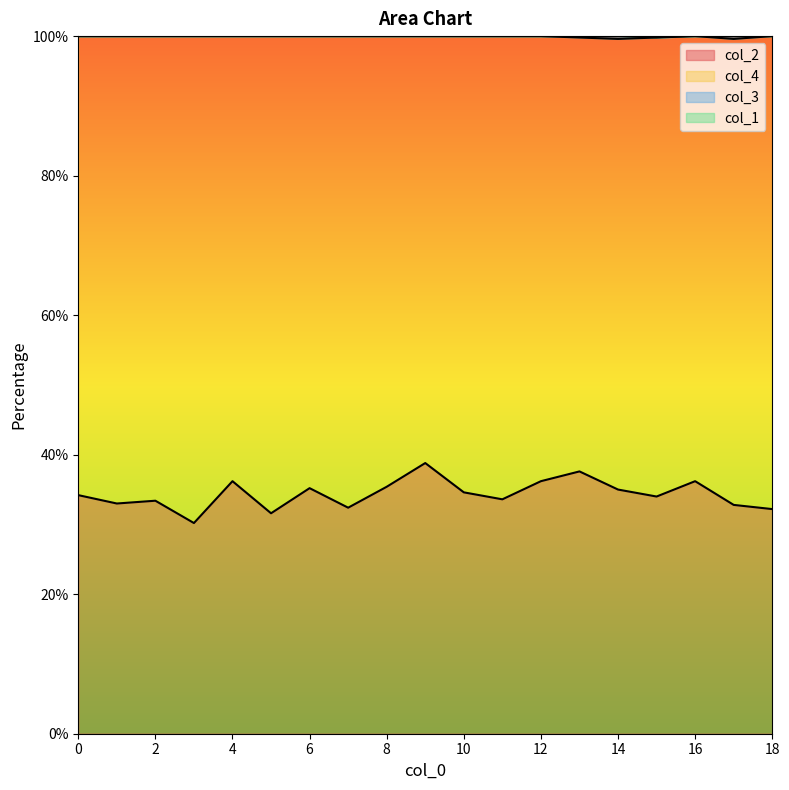

What is the total value across all series at 1?

133.0